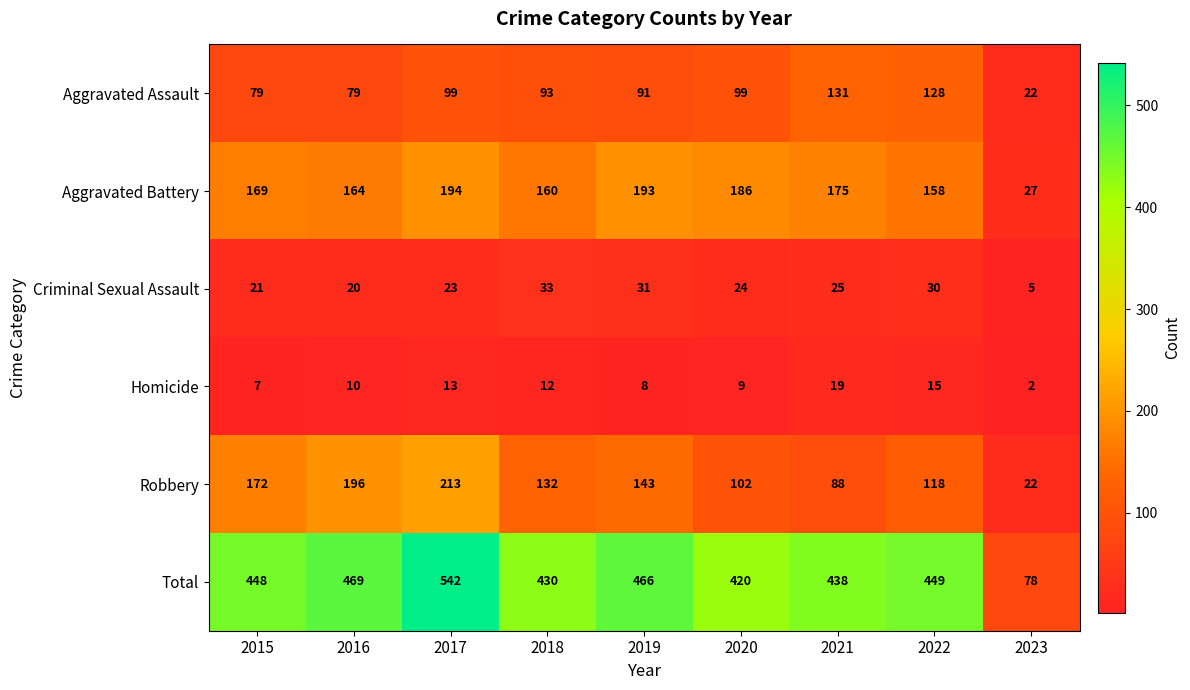

Count the number of data series in this chart.

6